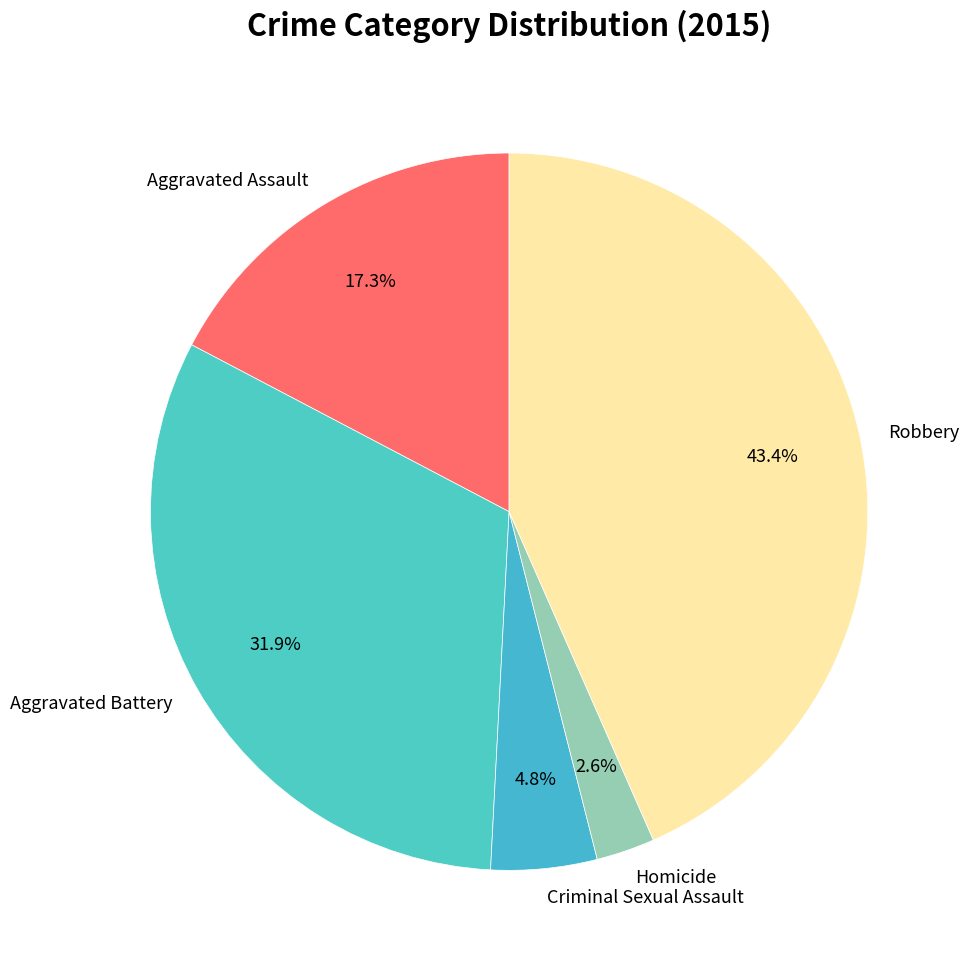

Combined, do Homicide and Aggravated Battery account for over 50%?

No